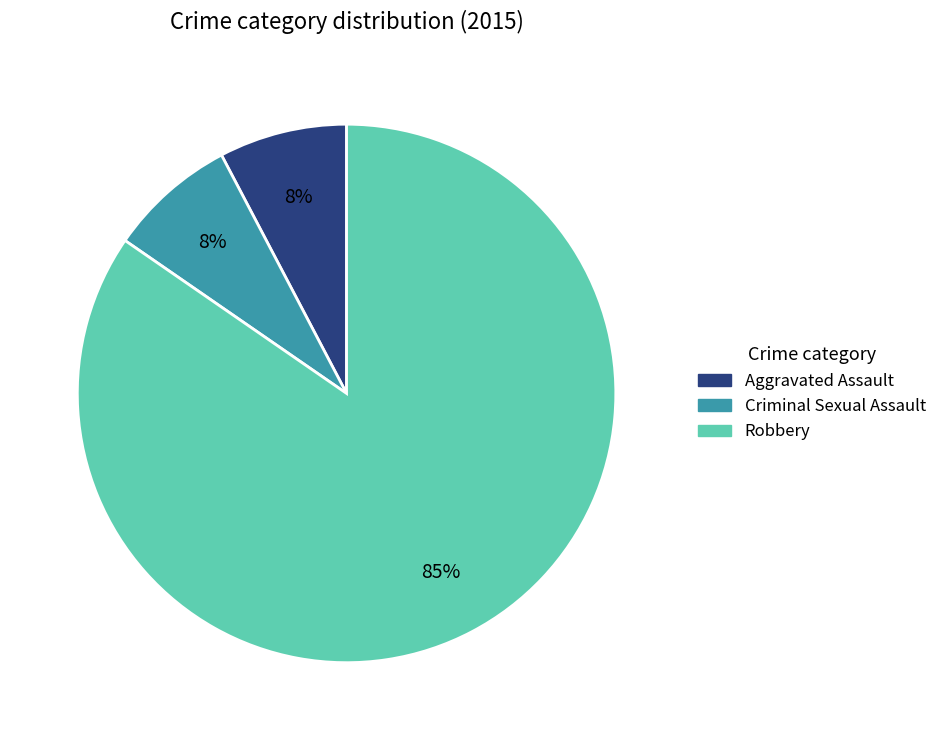

To the nearest percent, what percentage of the pie is Criminal Sexual Assault?

8%